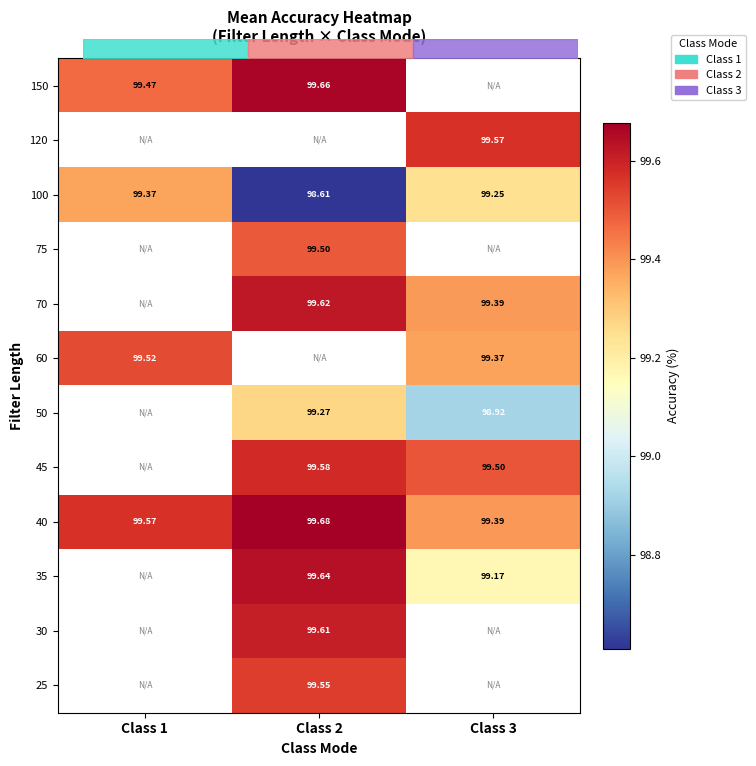

Which series has the largest total across all categories?

40